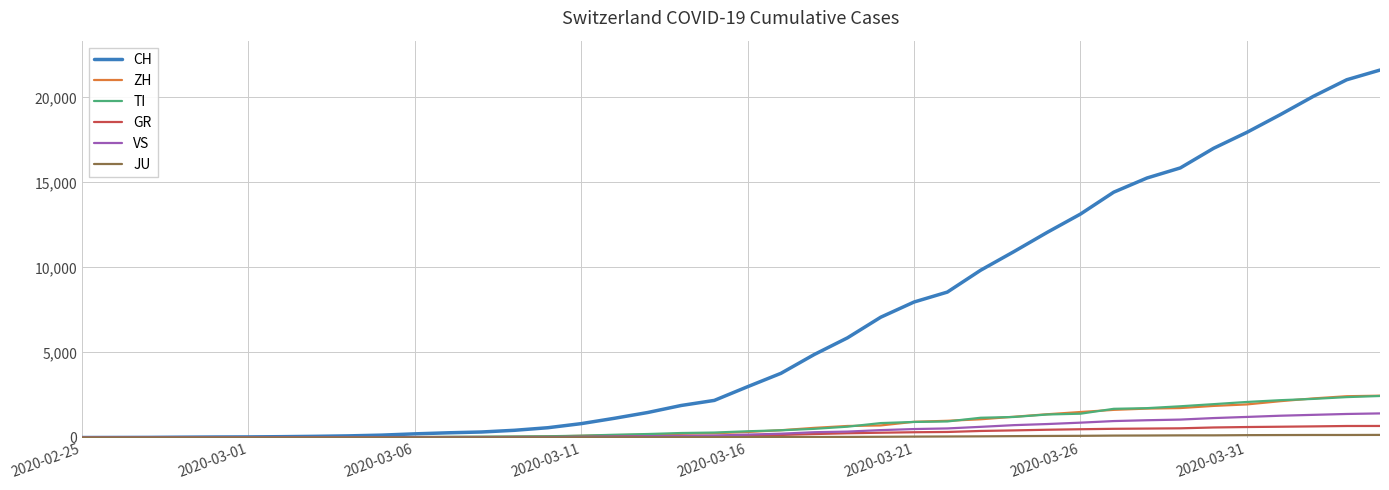

Which series has the largest range (max minus min)?

CH